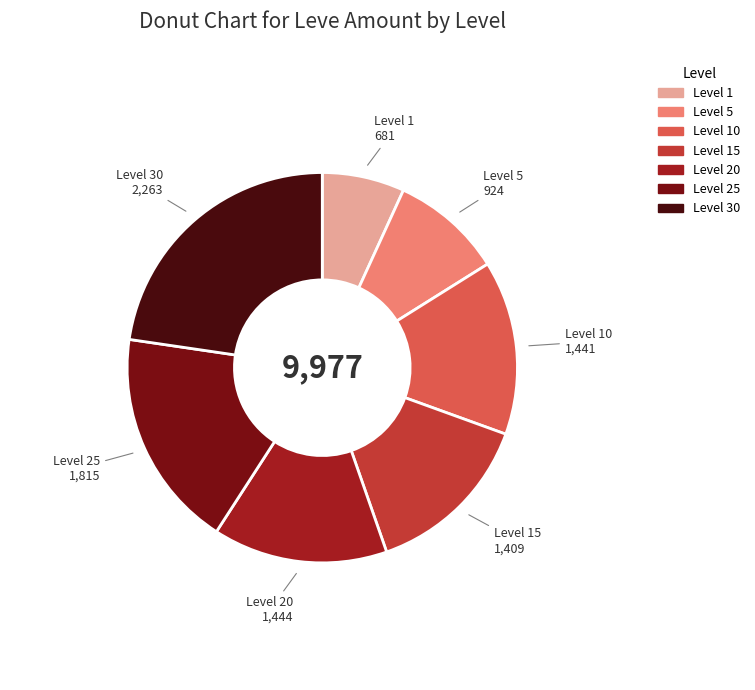

Is there any slice that represents more than half of the pie?

No